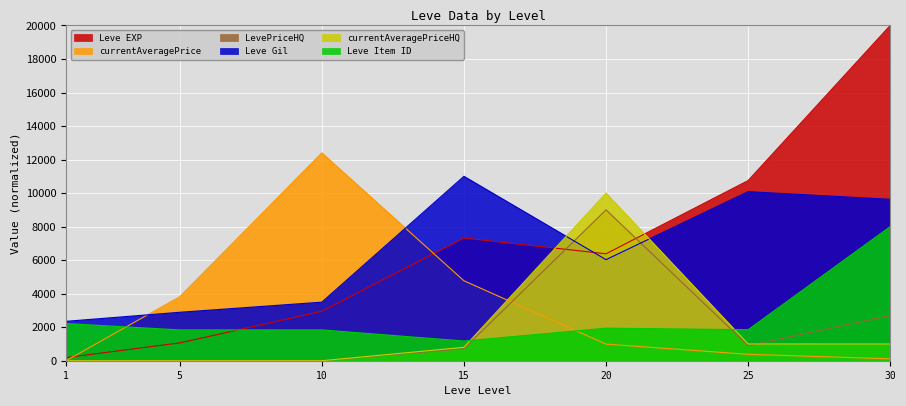

Where is the first local maximum for LevePriceHQ?

20